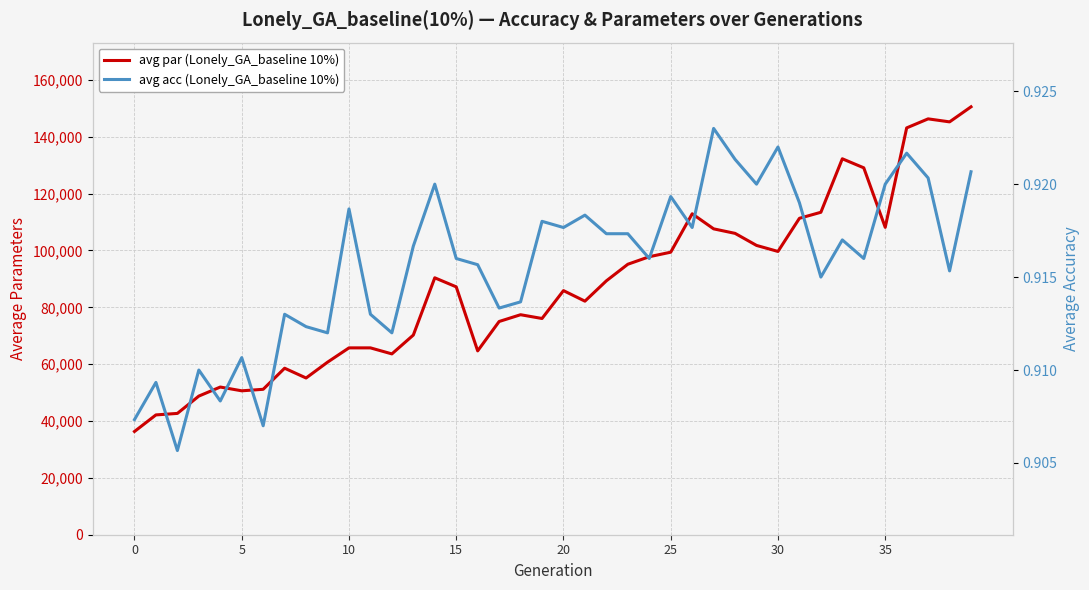

What is the average value of the avg acc series?

0.9